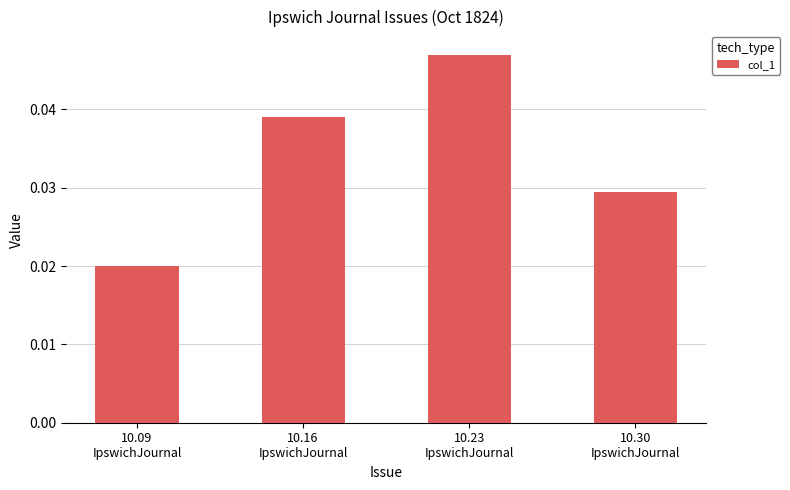

List the labels in order of value, smallest first.

10.09
IpswichJournal, 10.30
IpswichJournal, 10.16
IpswichJournal, 10.23
IpswichJournal